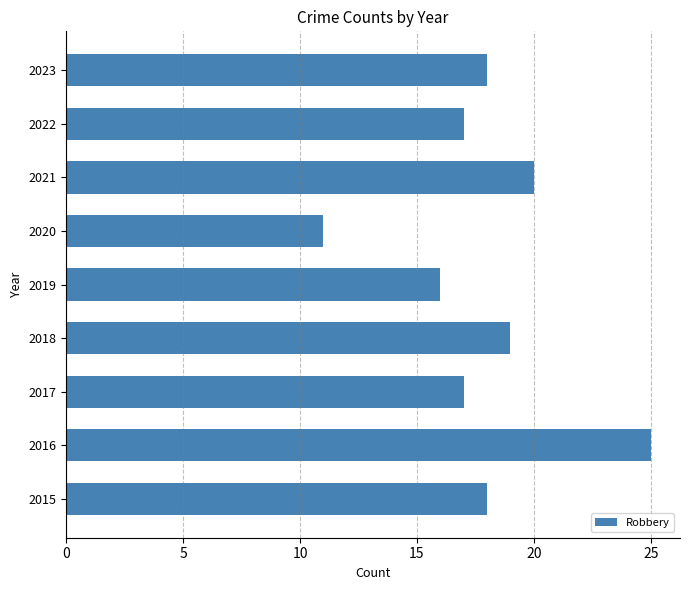

Is it true that the value at 2016 is 41?

False